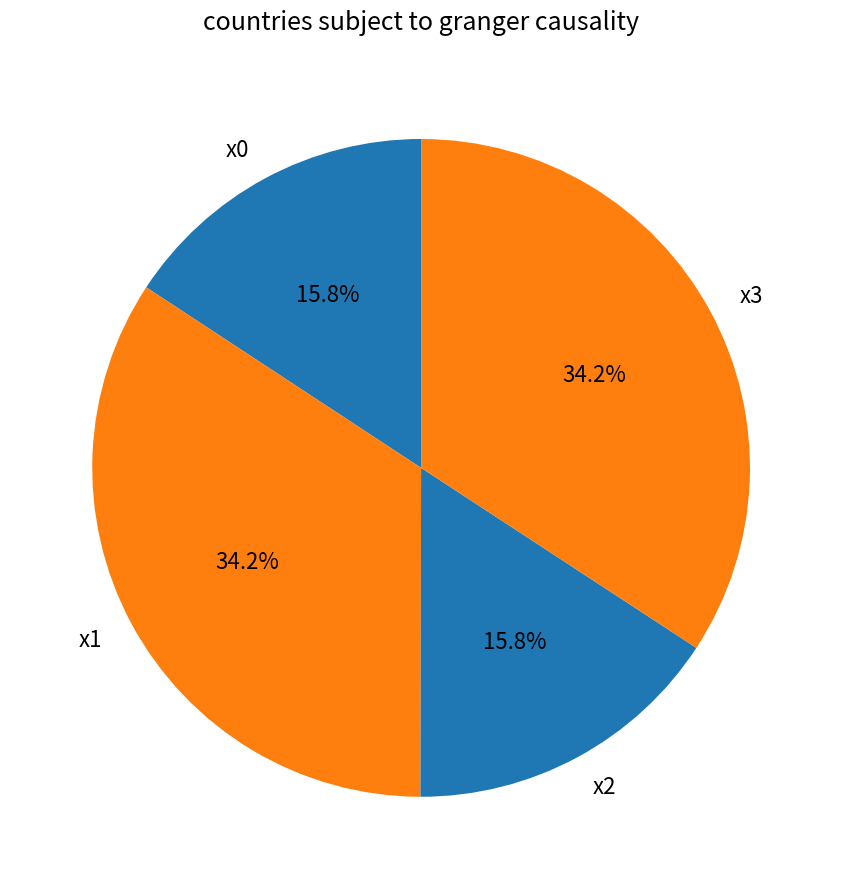

Combined, do x0 and x2 account for over 50%?

No